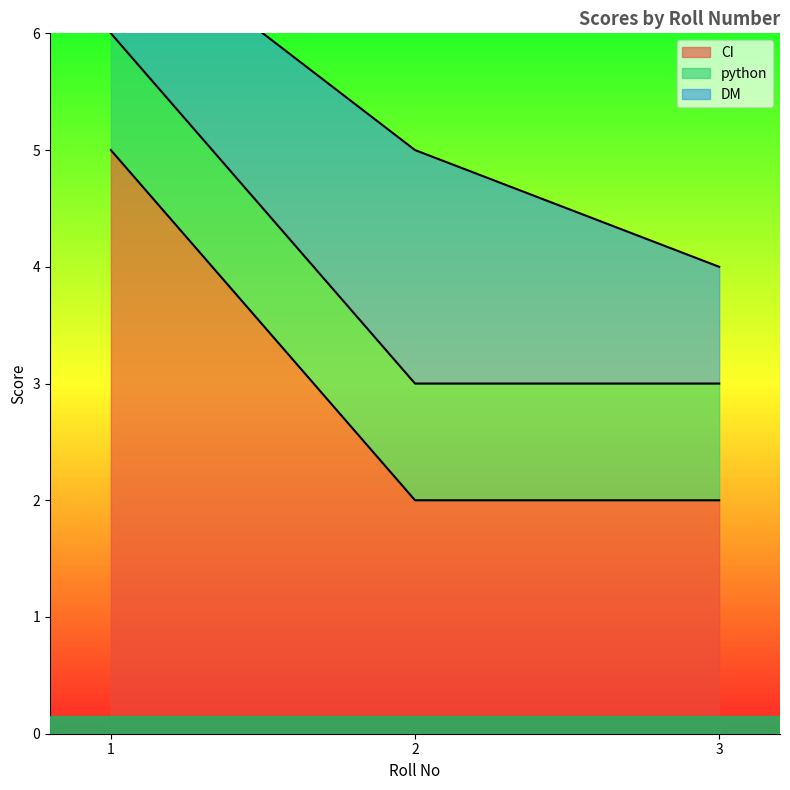

The python series shows 1 at 1. True or false?

False